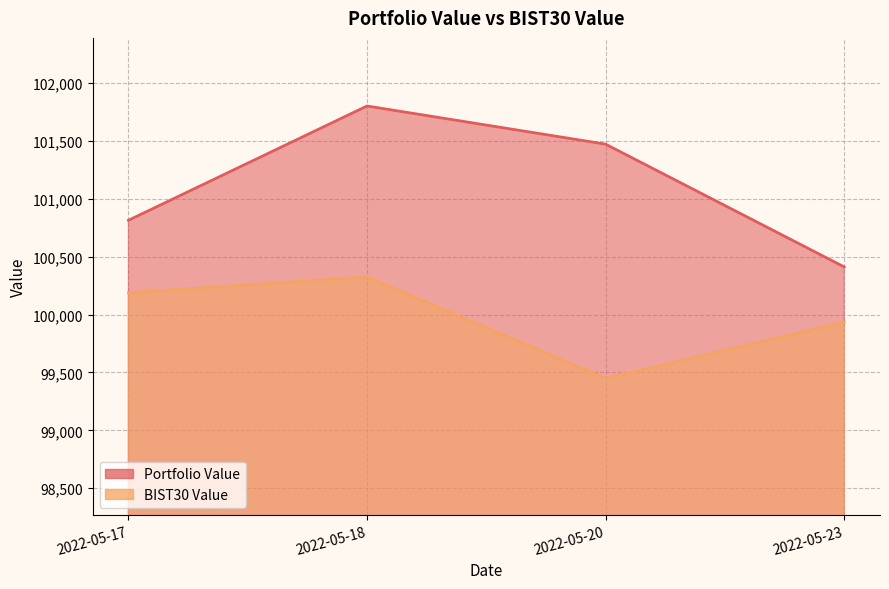

How many values in the Portfolio Value series are below 101473?

2